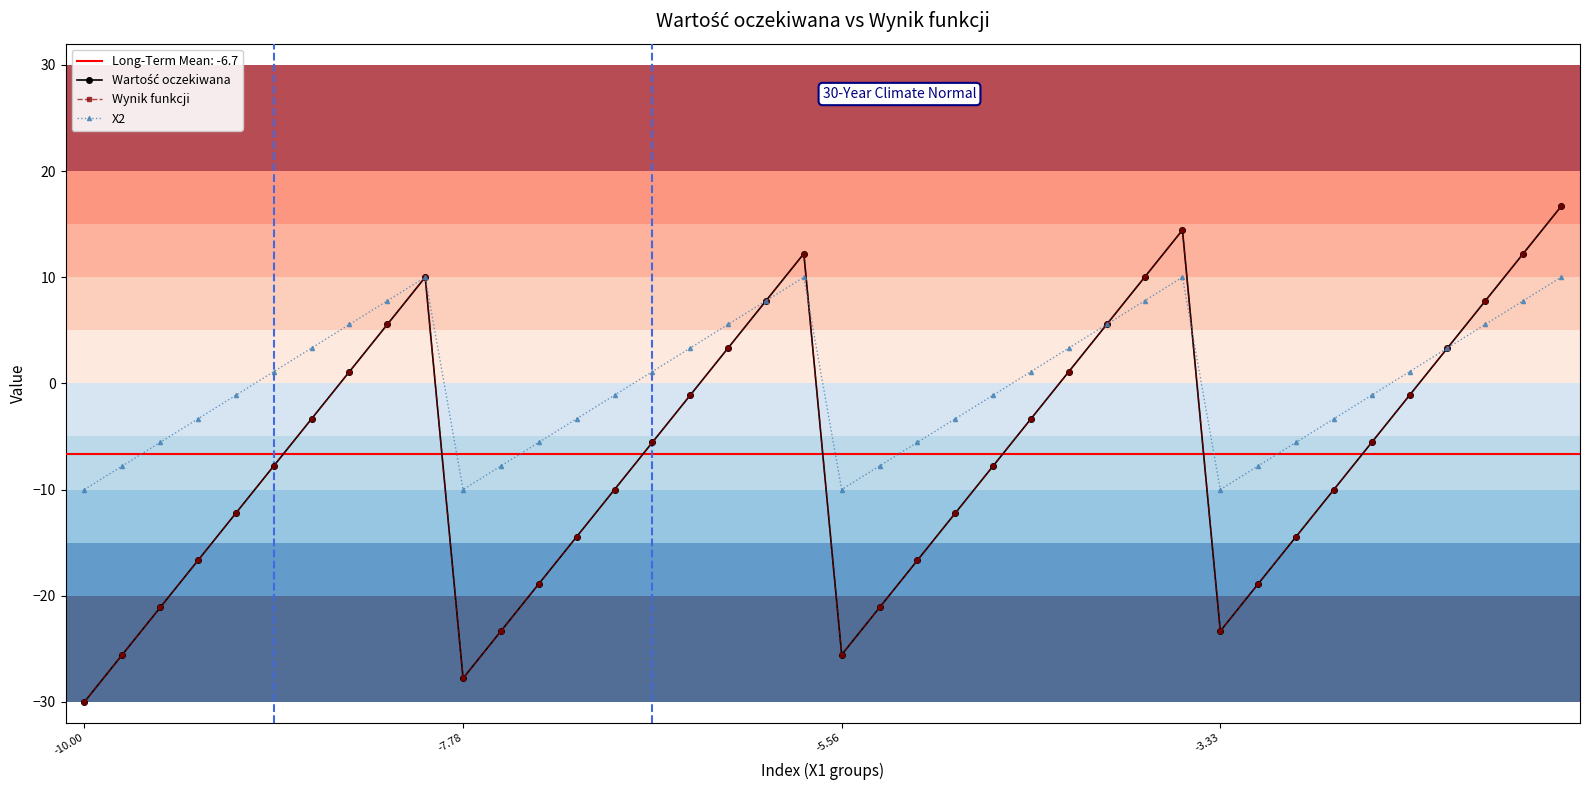

Read the Wartość oczekiwana value at 15.

-5.6